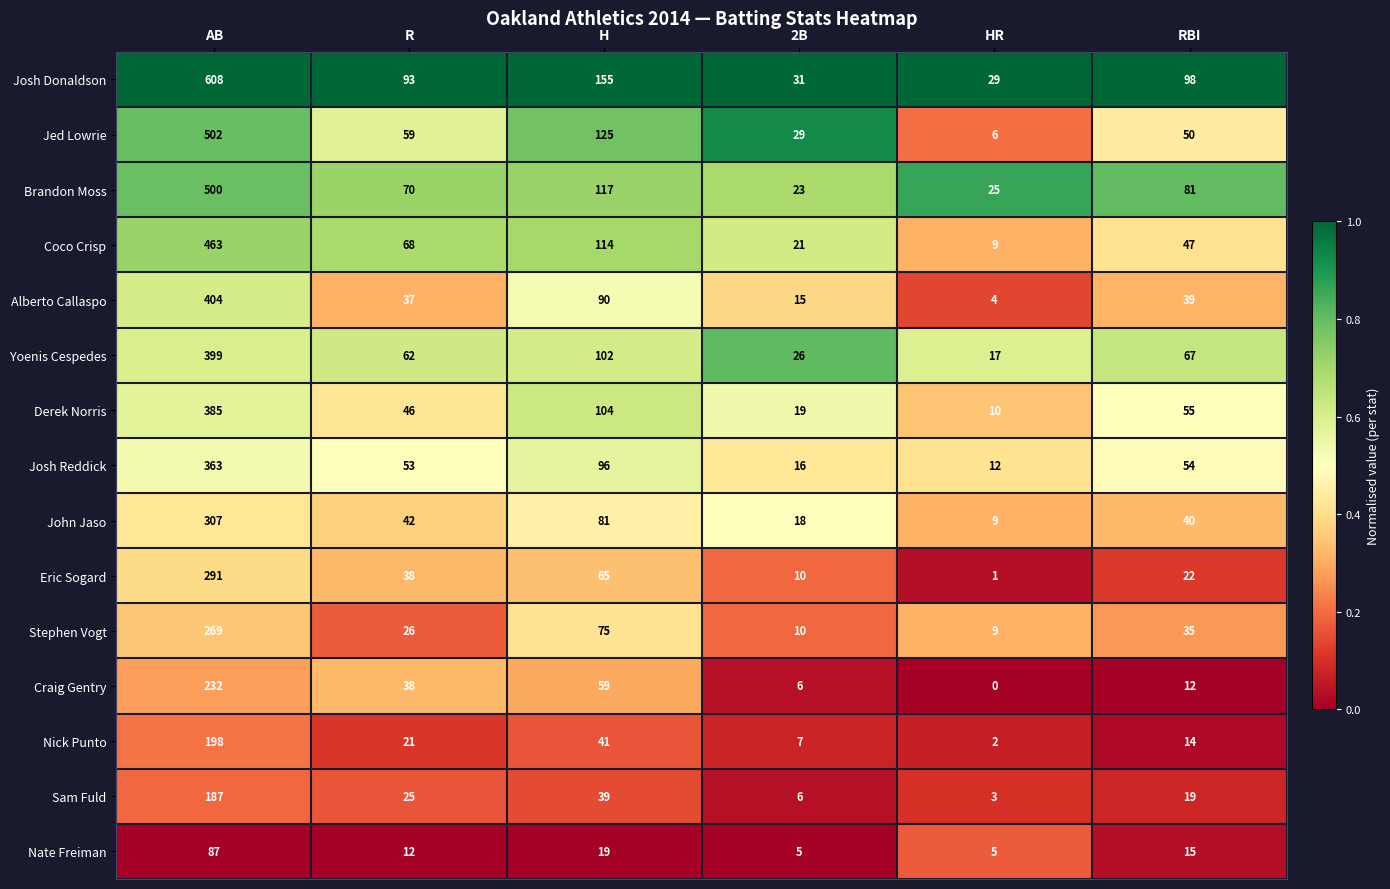

Which series has the widest spread of values?

Josh Donaldson